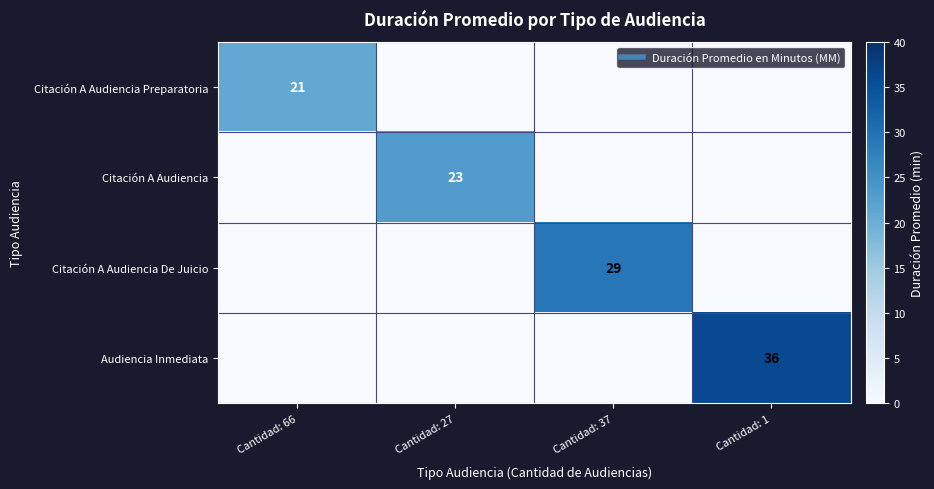

True or false: Citación A Audiencia has a value of 0 at Cantidad: 37.

True